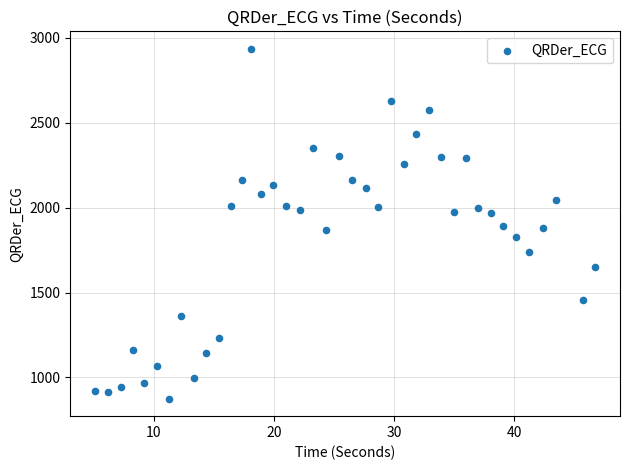

What is the range of Y values (max minus min)?

2059.5